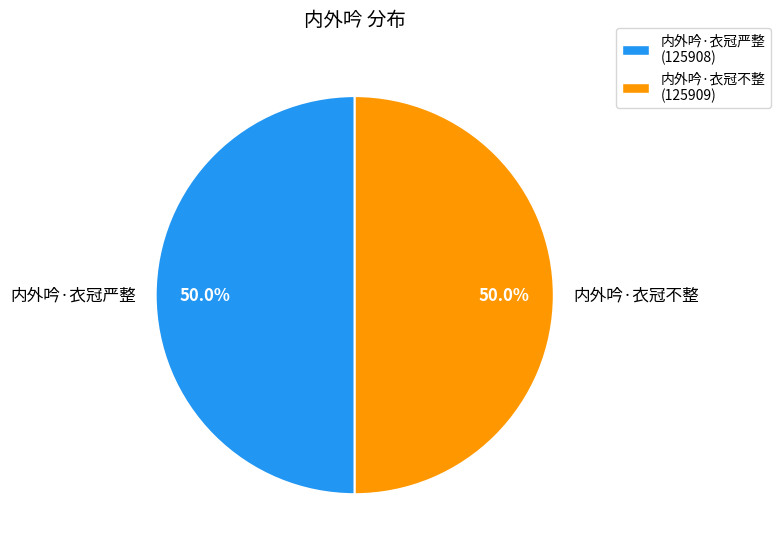

What percentage do 内外吟·衣冠严整 and 内外吟·衣冠不整 together represent?

100.0%